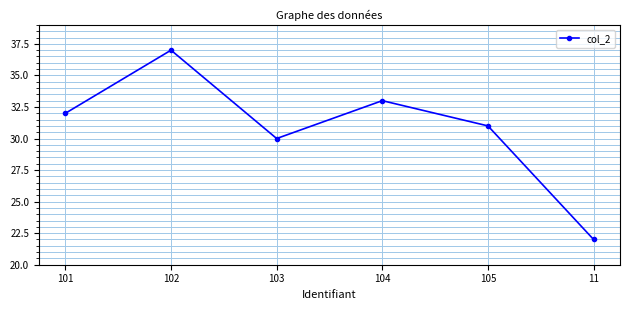

What is the label of the 3rd point from the left?

103